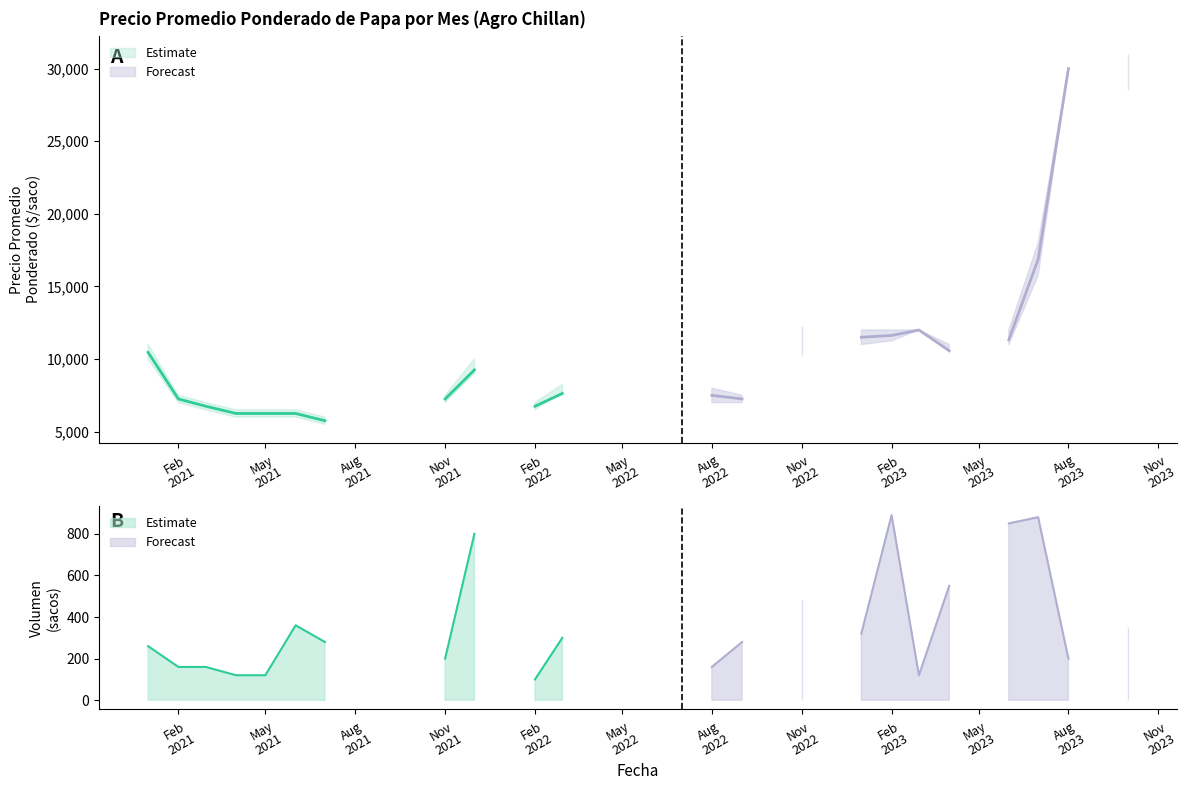

True or false: Precio maximo and Precio minimo cross at least once.

False